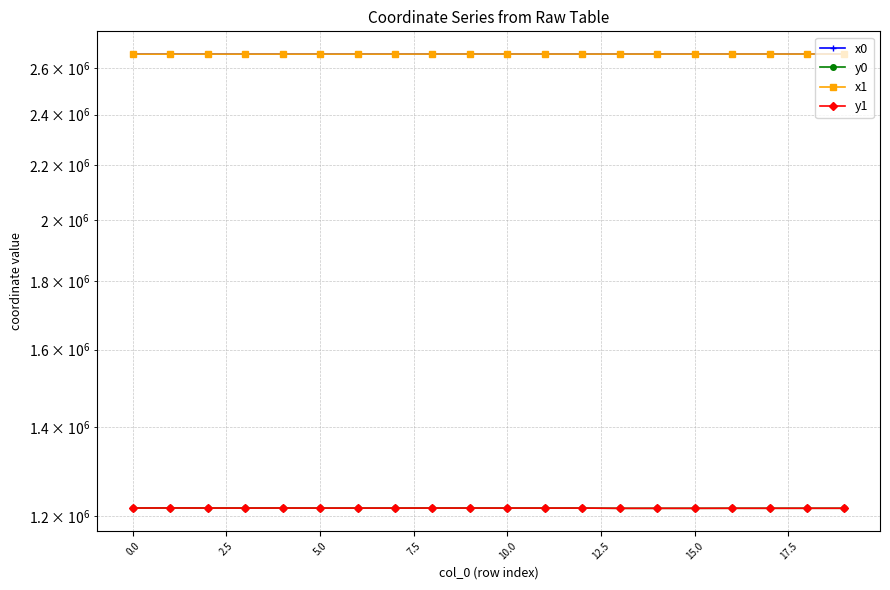

Rank the series at 15.0 from lowest to highest value.

y0, y1, x1, x0